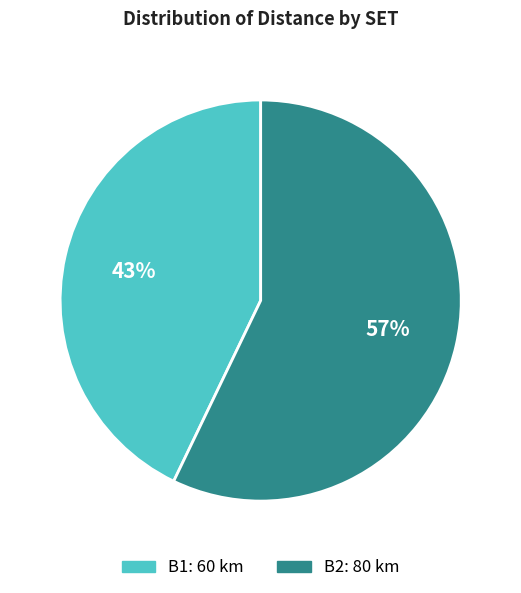

To the nearest percent, what is the combined percentage of B1 and B2?

100%